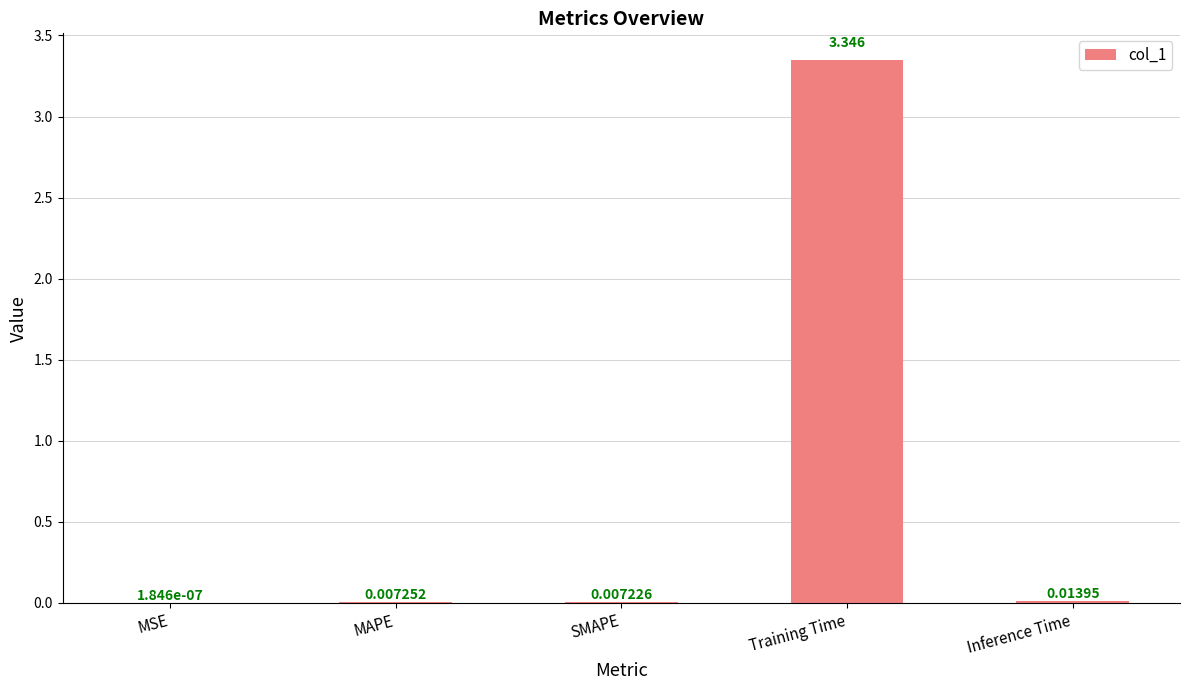

What is the sum of all values?

3.4